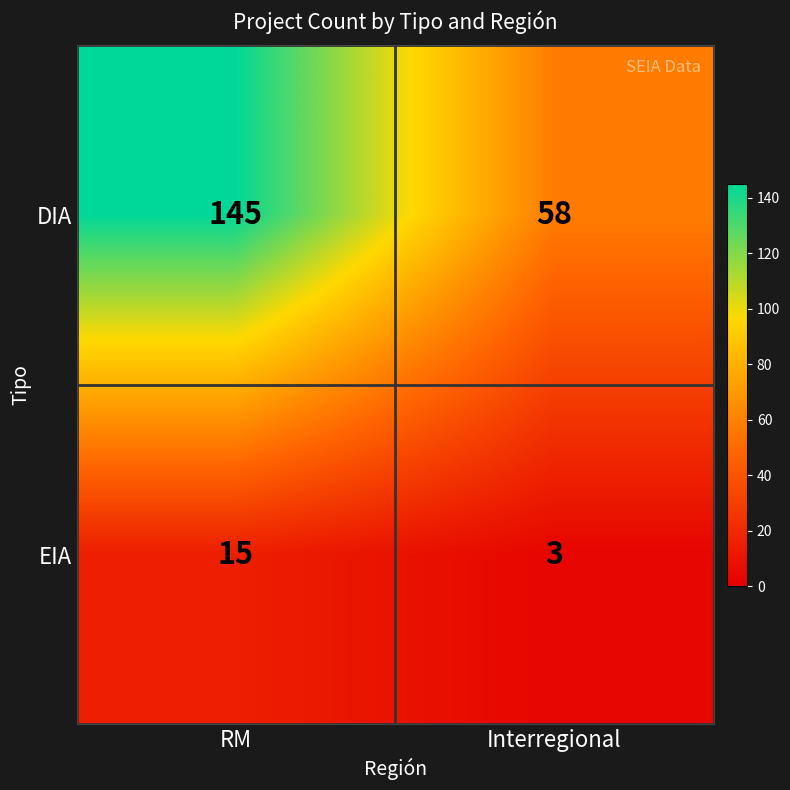

What is the lowest value of the EIA series?

3